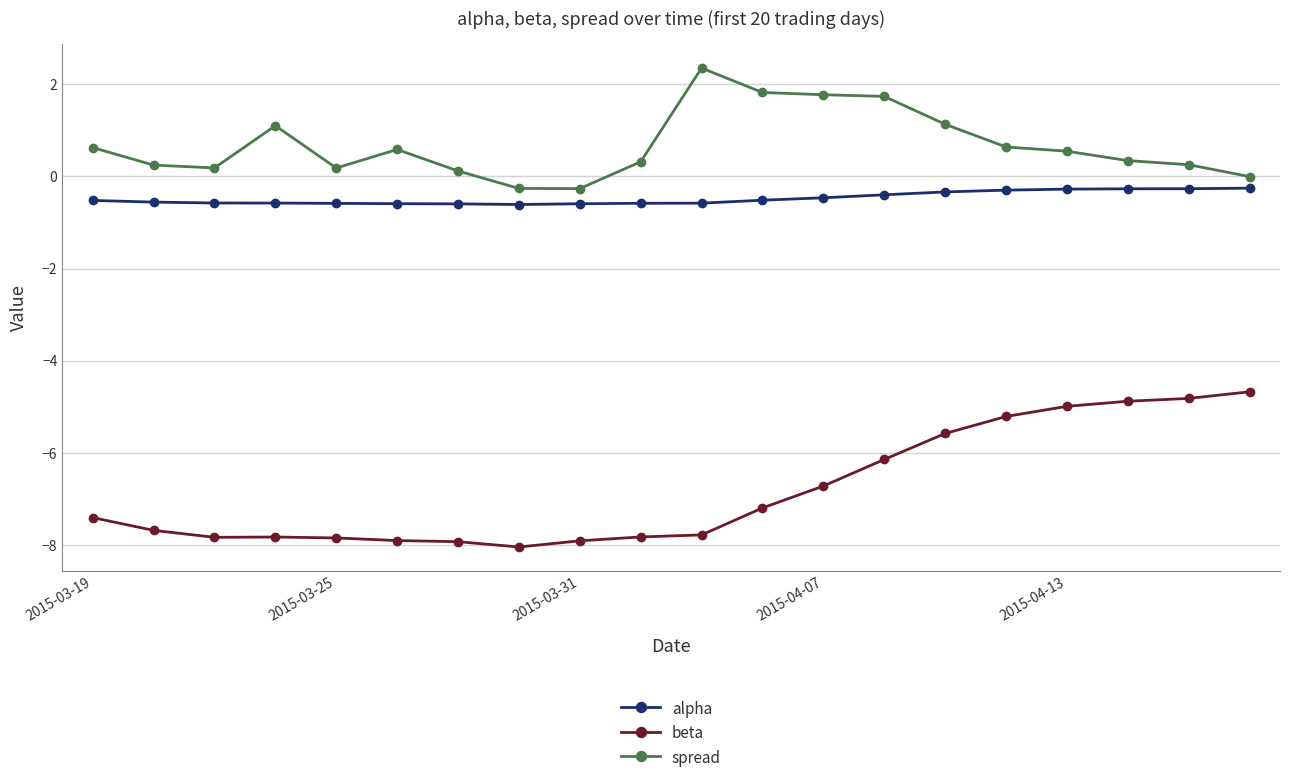

What is the value of the spread point at the 16th from the left?

0.6